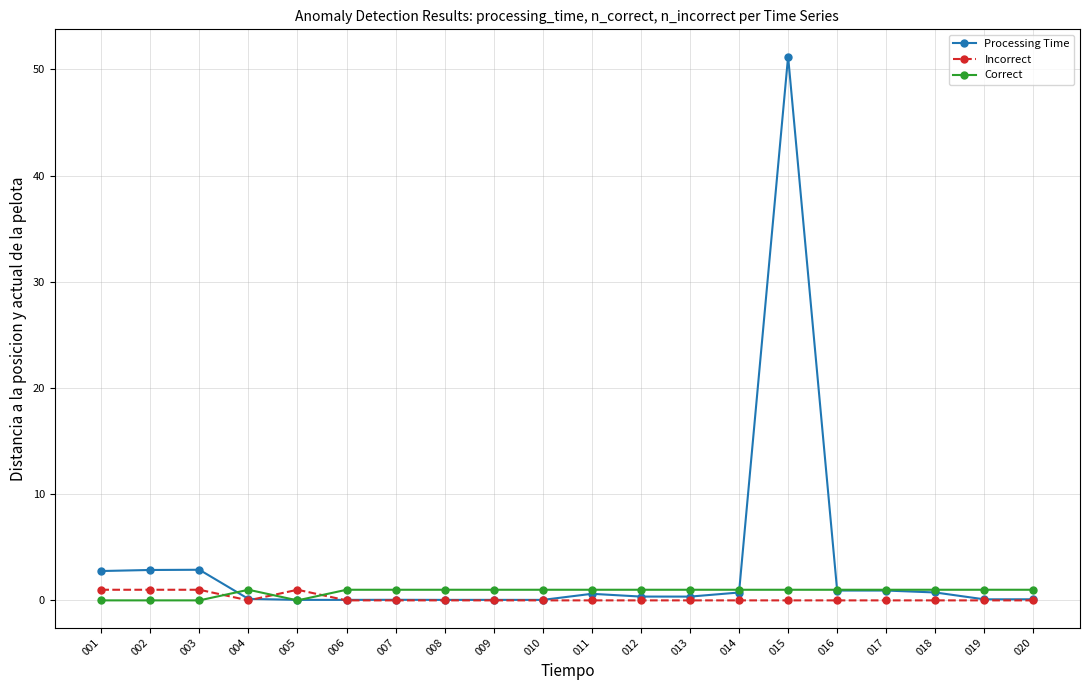

What is the approximate value of Processing Time at 020?

0.1